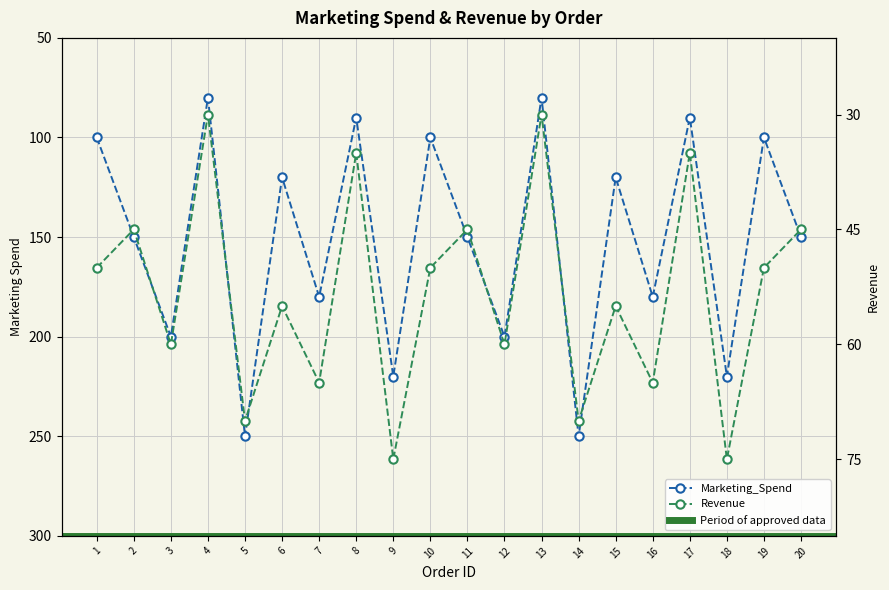

True or false: Revenue has more than 1 points higher than both neighbors.

True